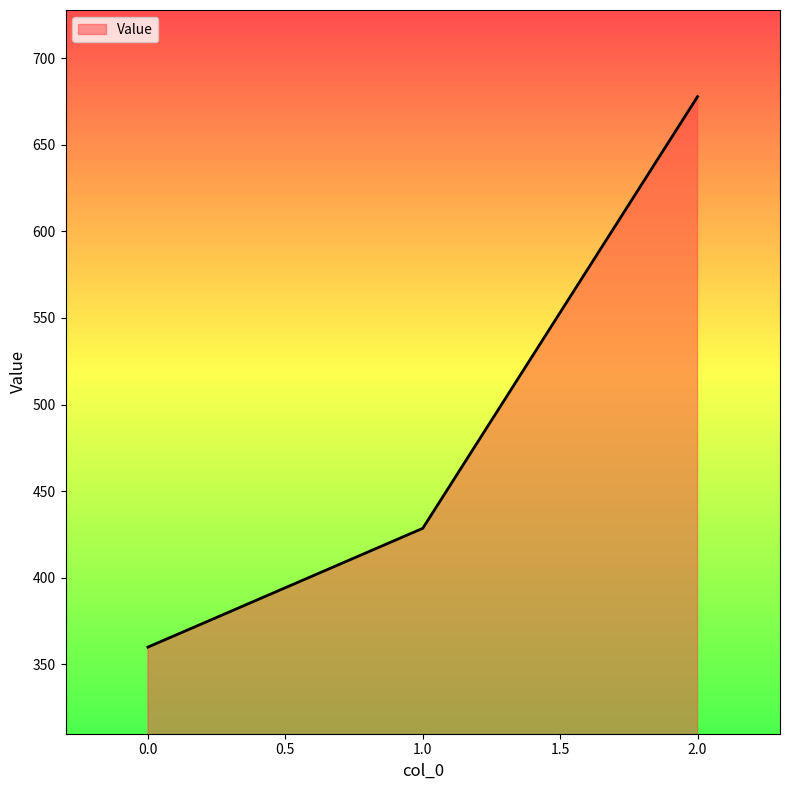

How many lines are shown in the chart?

1